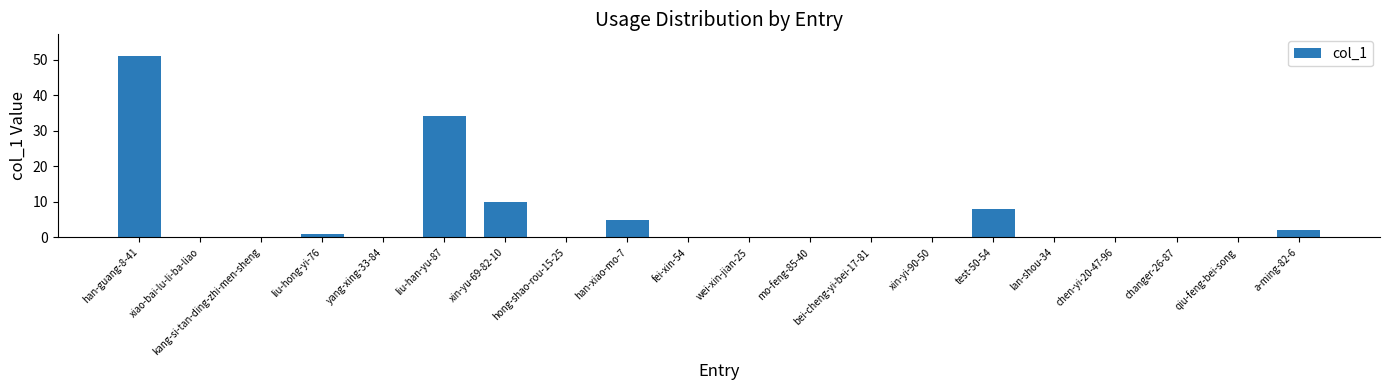

Which has a higher value, liu-han-yu-87 or mo-feng-85-40?

liu-han-yu-87